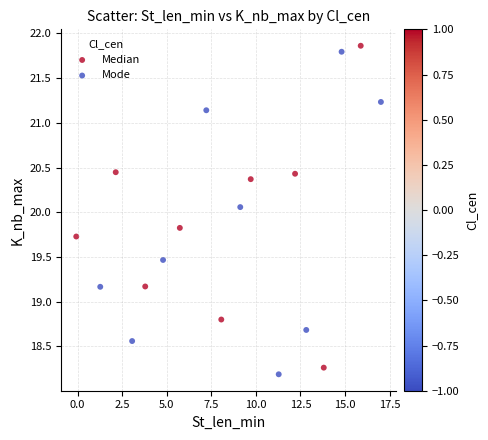

What are all the series names shown in the legend?

Median, Mode